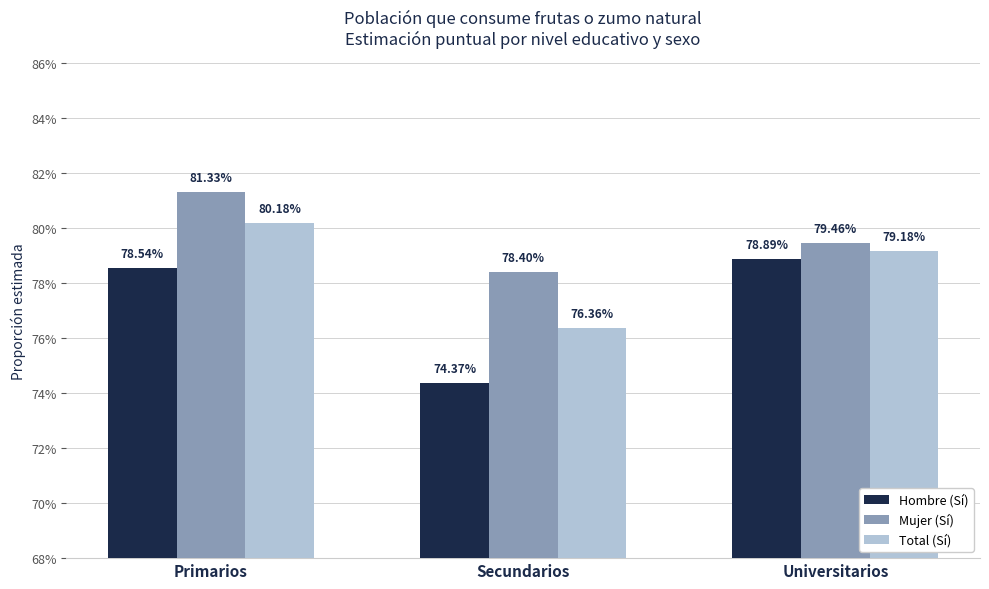

What are all the series names shown in the legend?

Hombre (Sí), Mujer (Sí), Total (Sí)